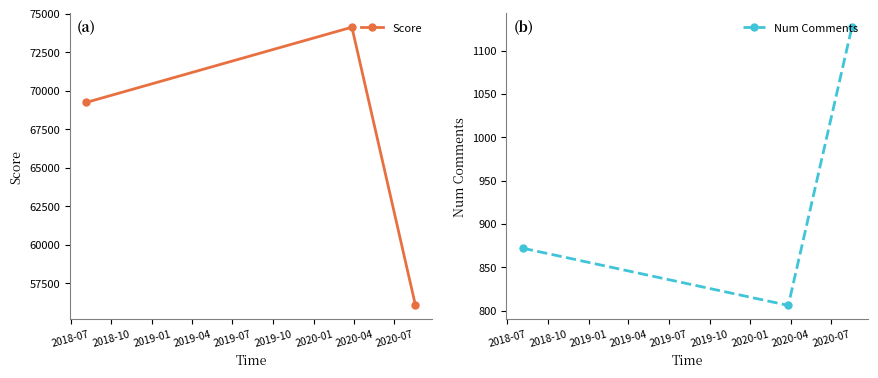

What is the value of the Score point at the 2nd from the left?

74122